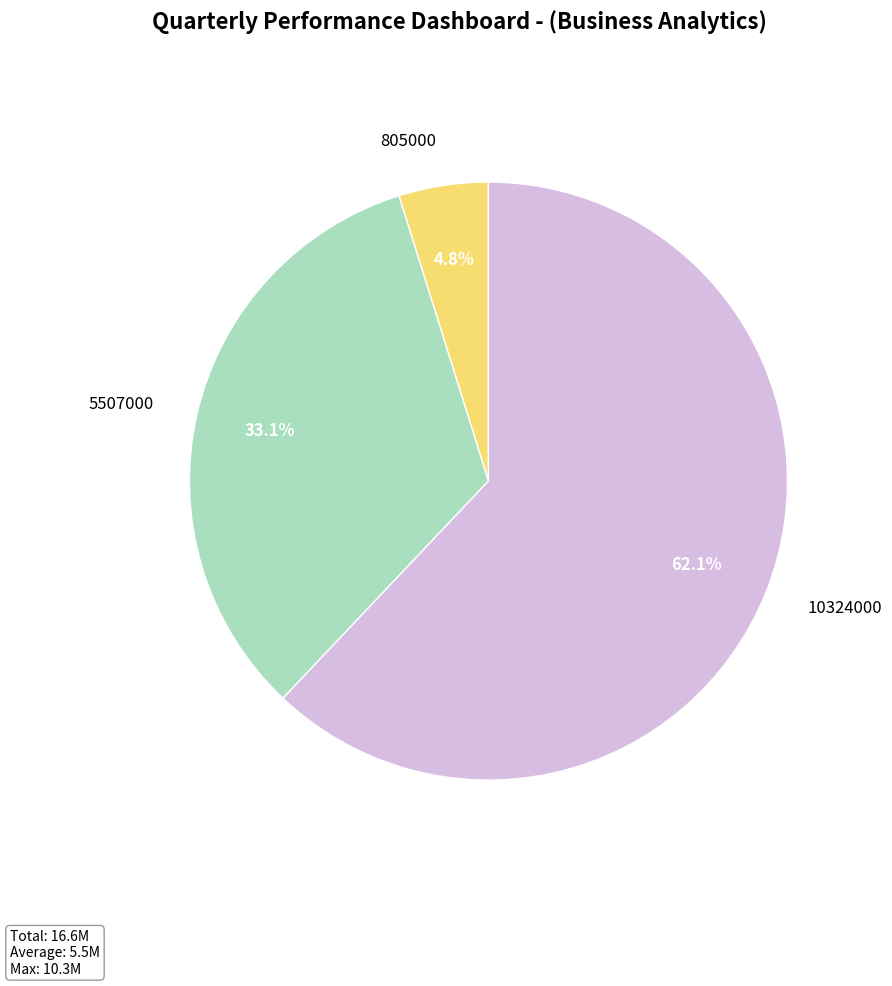

How much of the chart is everything except 5507000?

66.9%